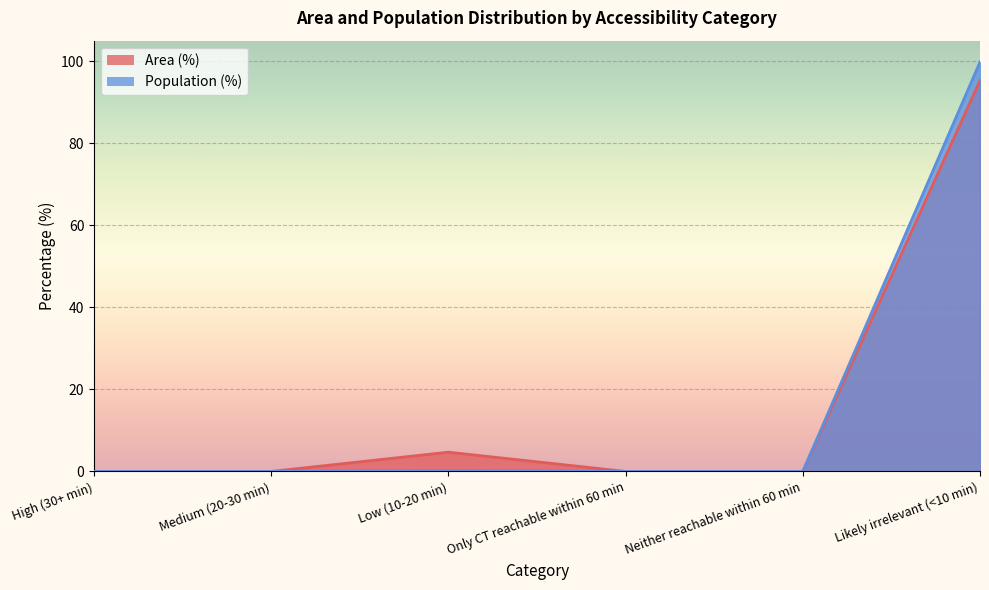

True or false: Area (%) and Population (%) cross at least once.

False